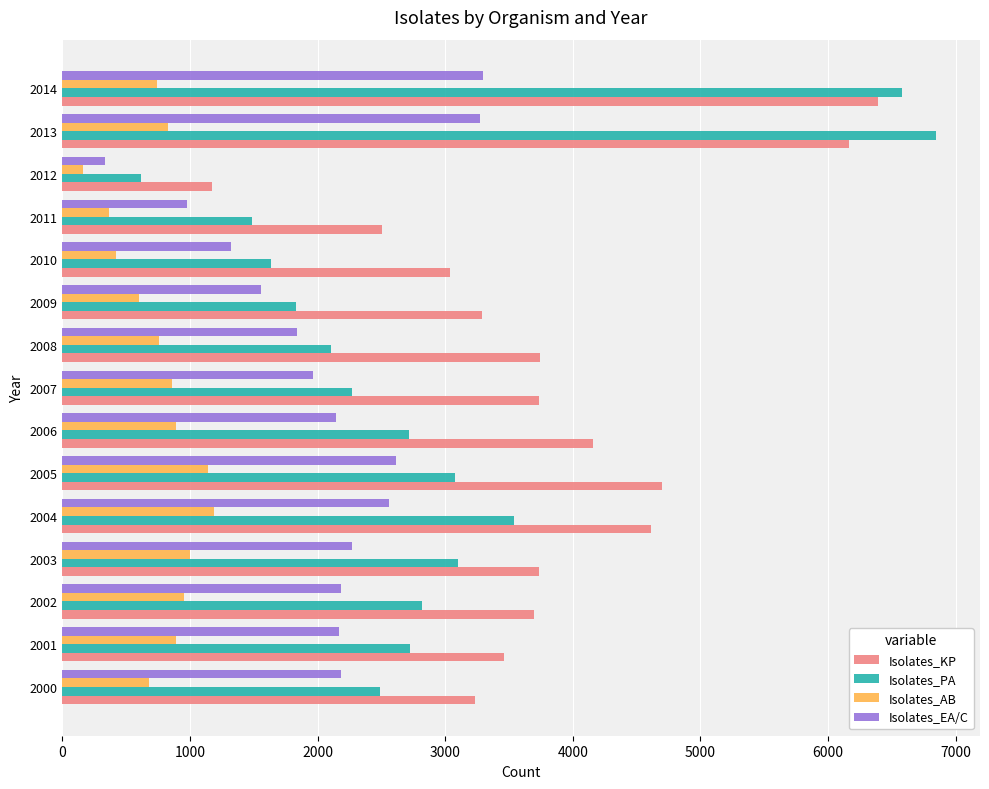

At which label does Isolates_PA reach its minimum?

2012